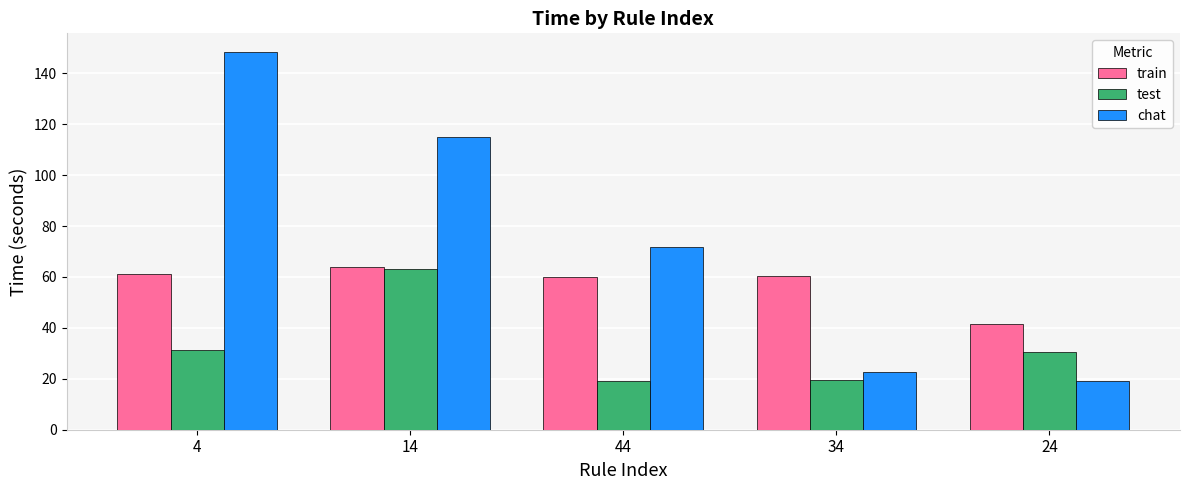

How many groups of bars are there?

5